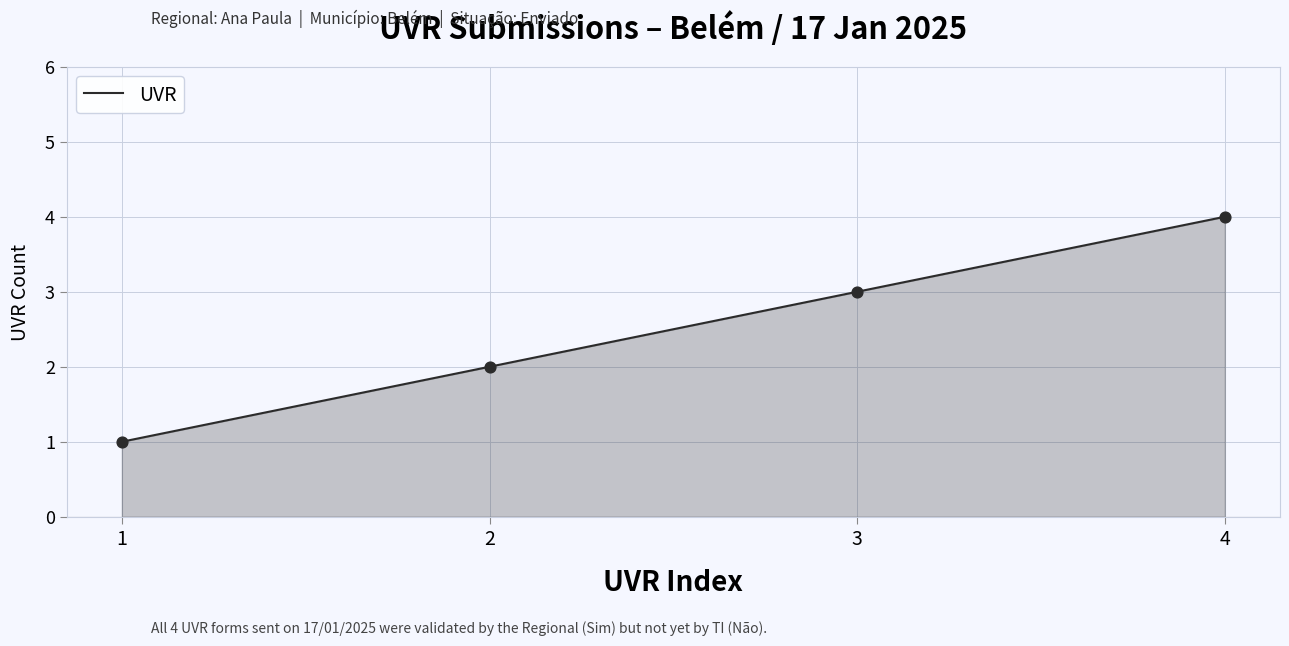

What is the change in value from 2 to 3?

+1